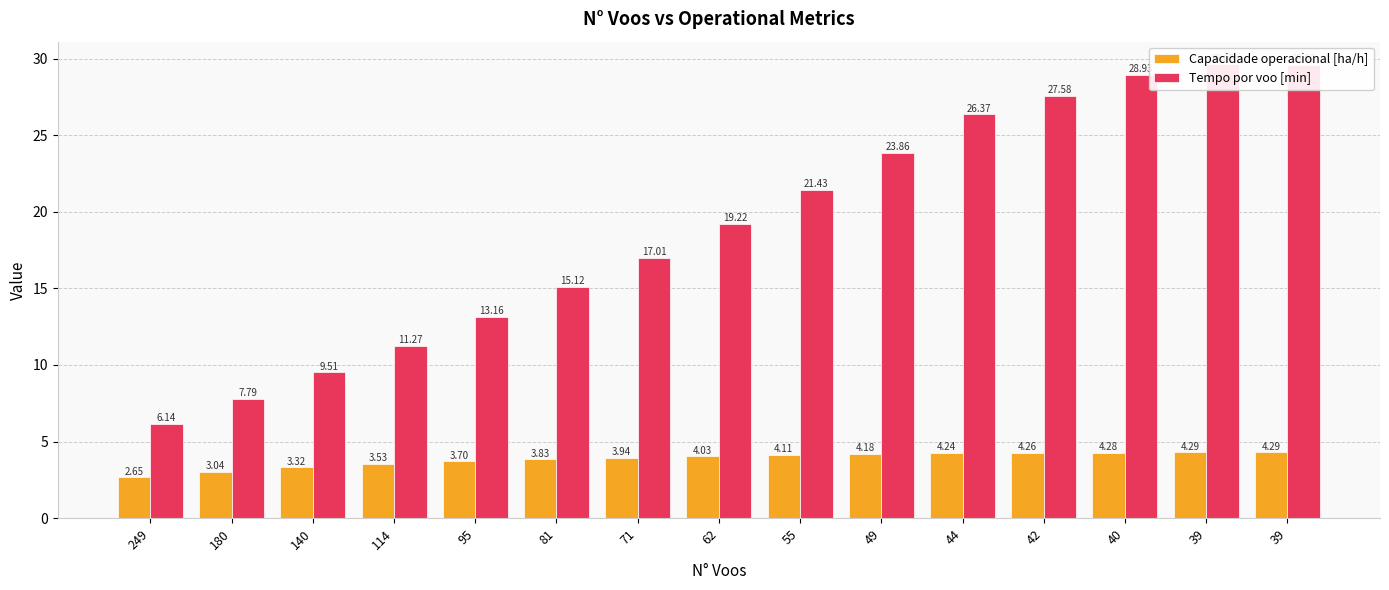

How many series are shown in this chart?

2